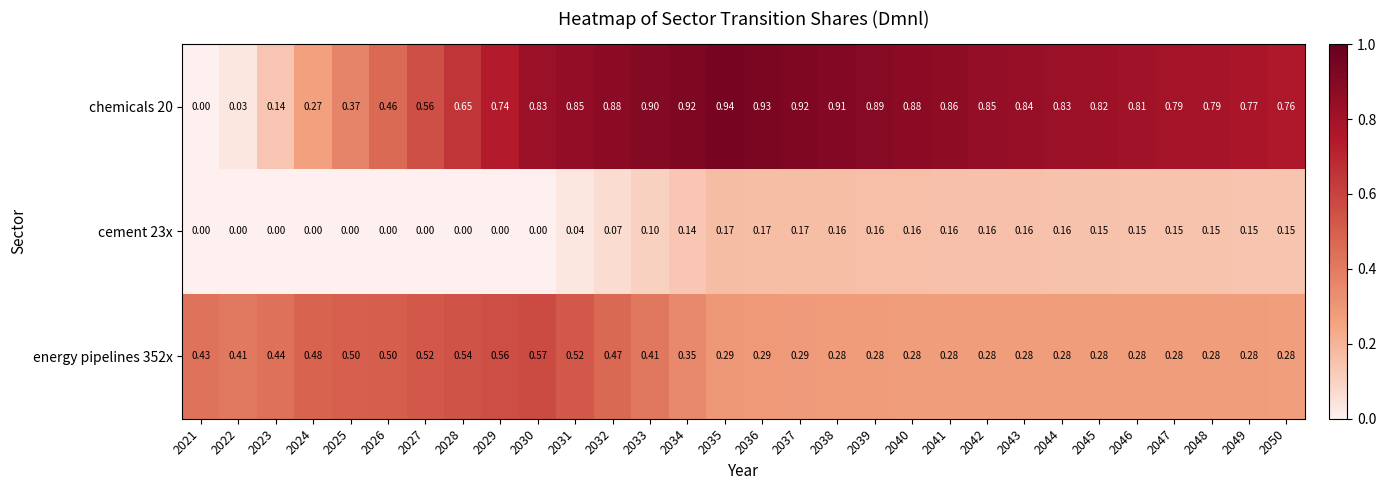

Which series has the widest spread of values?

chemicals 20